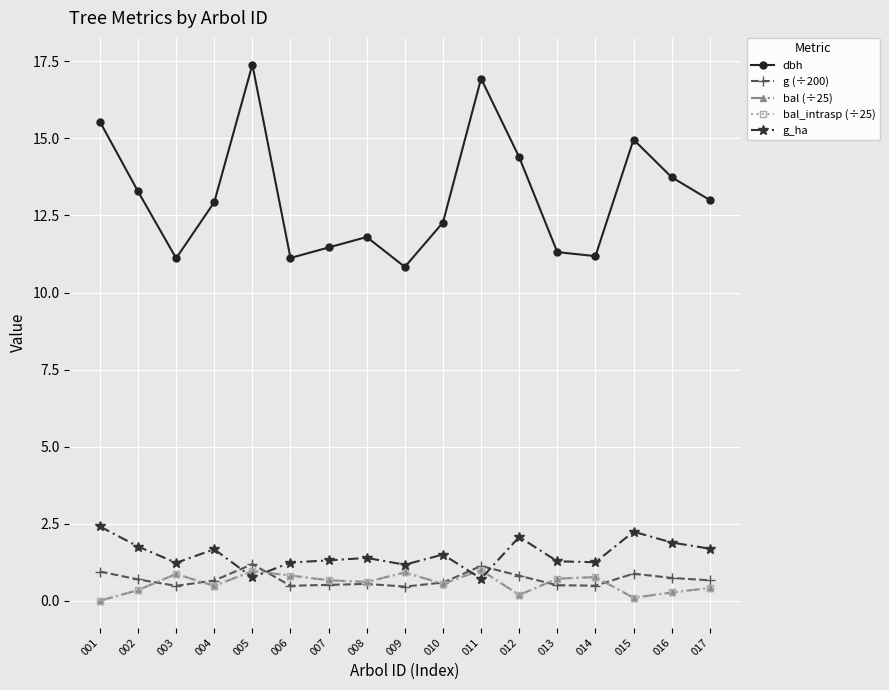

At which category is the sum across all series the highest?

005